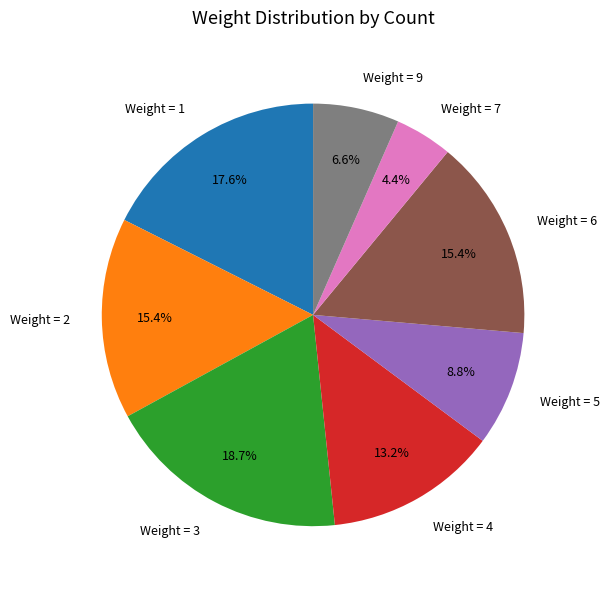

Which slice is the largest?

Weight = 3